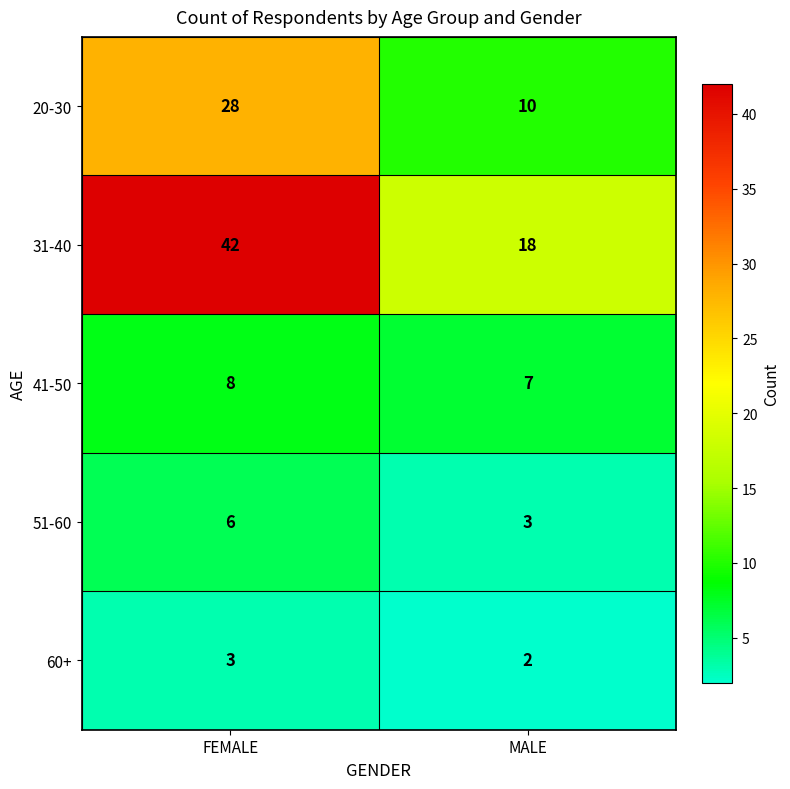

Rank the series by their maximum value, from lowest to highest.

60+, 51-60, 41-50, 20-30, 31-40